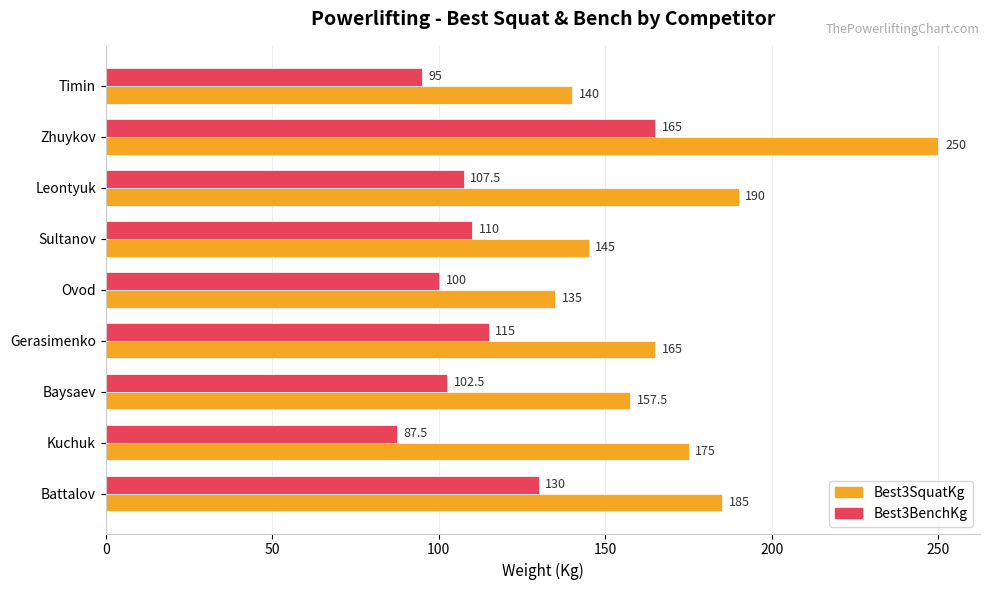

Read the Best3SquatKg value at Timin.

140.0